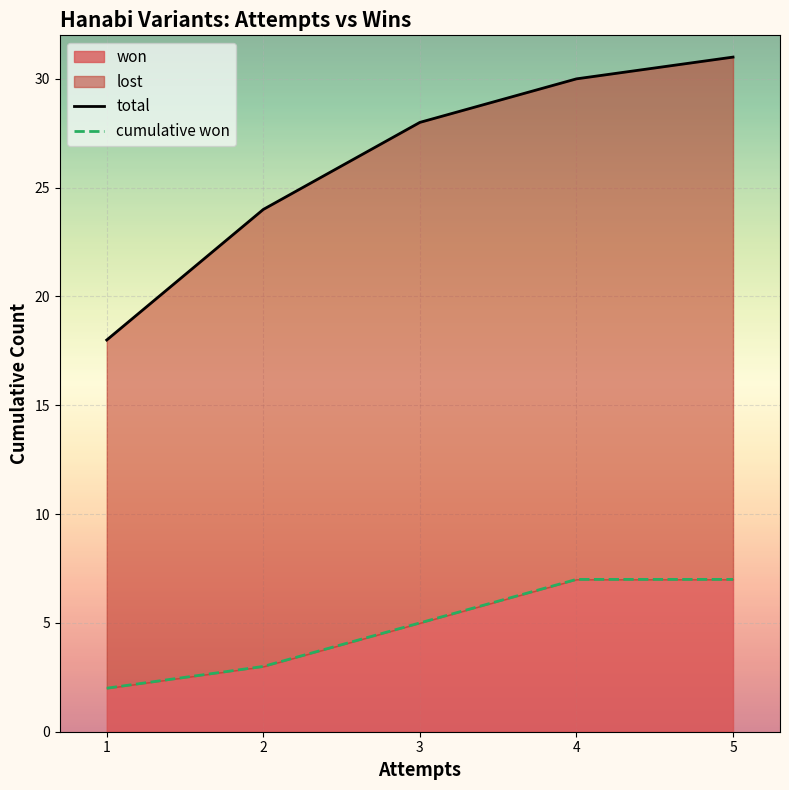

Reading left to right, what are all the values shown in this chart?

total: 18	24	28	30	31
cumulative won: 2	3	5	7	7